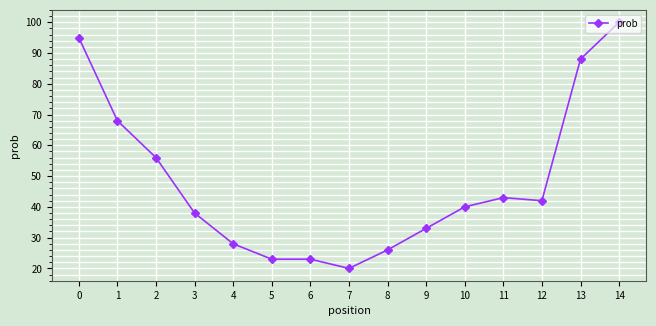

What is the average value?

48